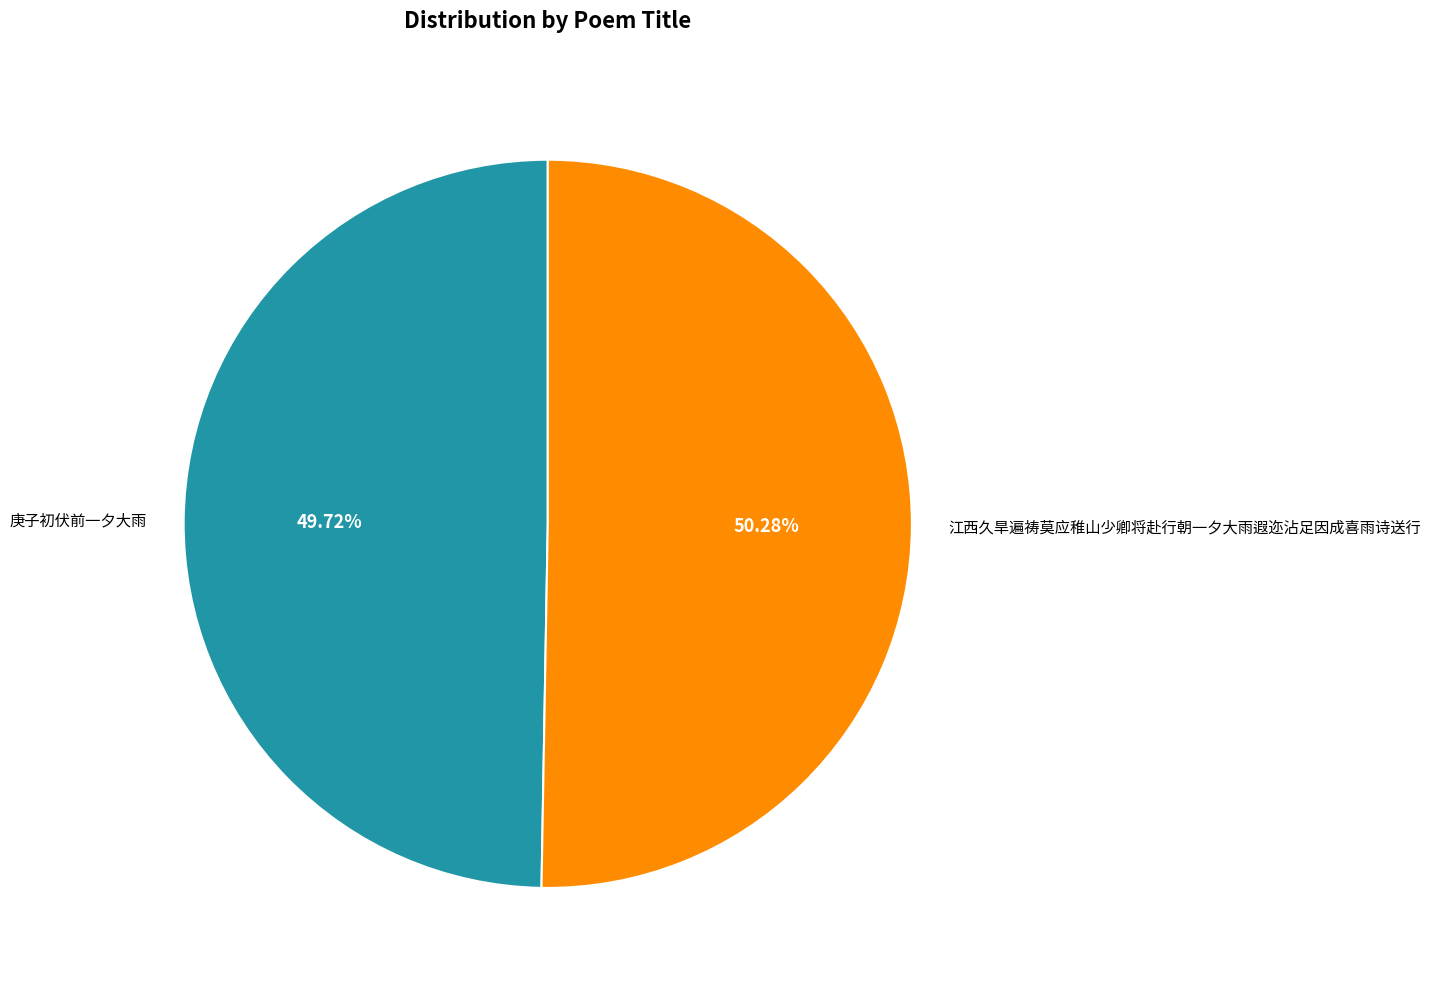

Rank the categories by value from lowest to highest.

庚子初伏前一夕大雨, 江西久旱遍祷莫应稚山少卿将赴行朝一夕大雨遐迩沾足因成喜雨诗送行